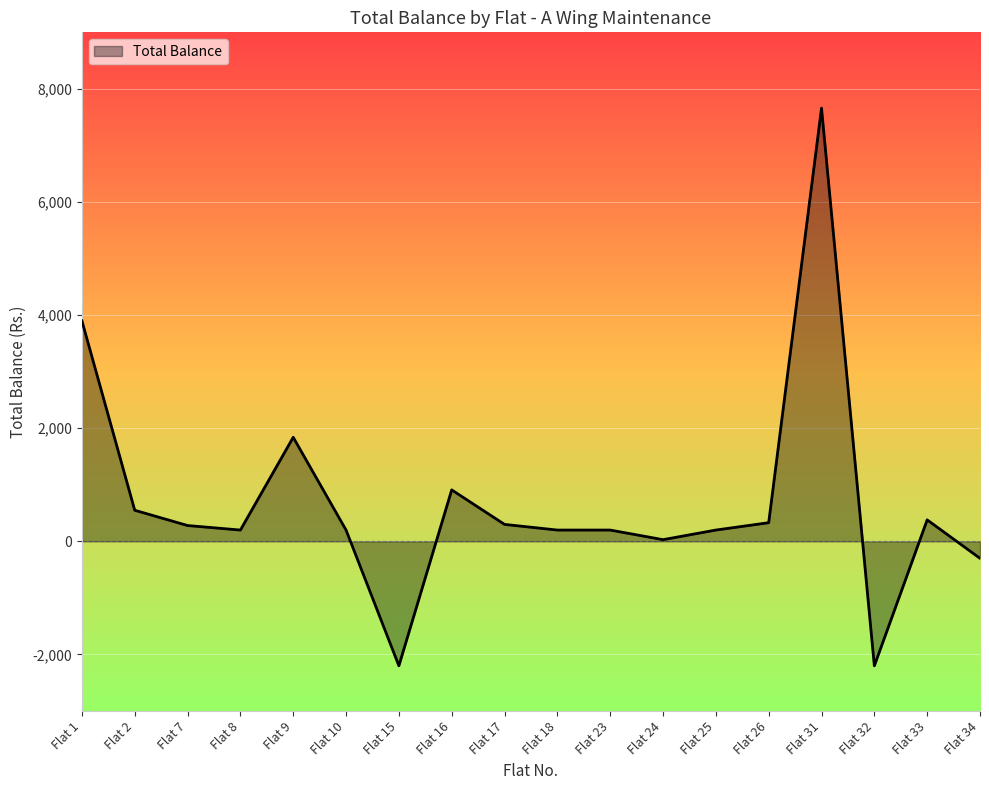

What is the minimum value shown in the chart?

-2200